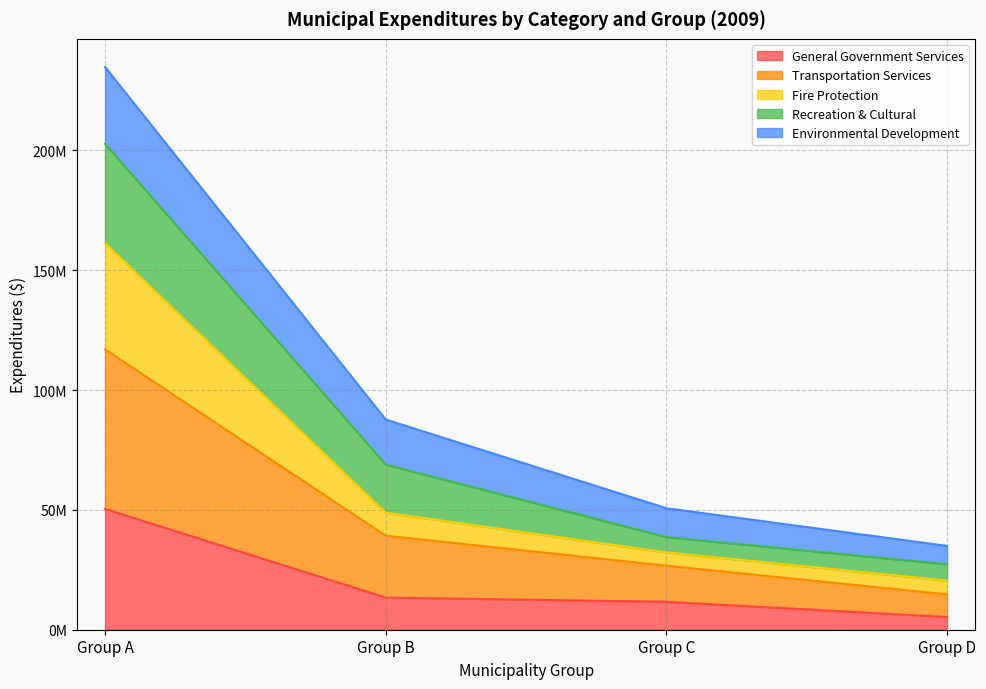

List the labels in order of Recreation & Cultural value, smallest first.

Group D, Group C, Group B, Group A